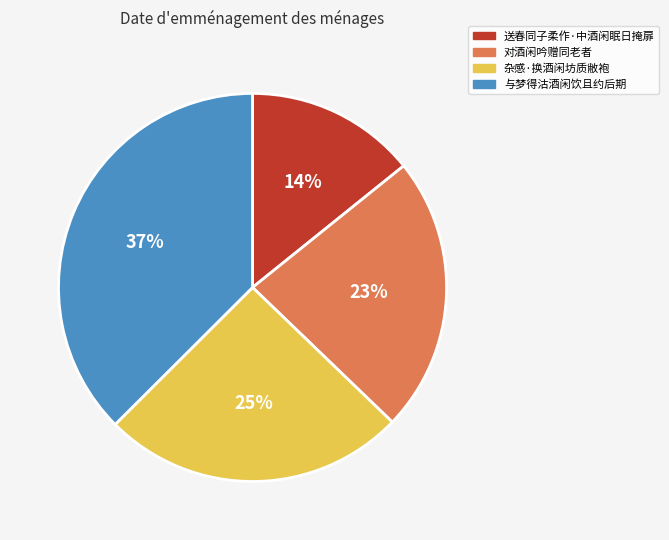

Does any single category account for the majority?

No